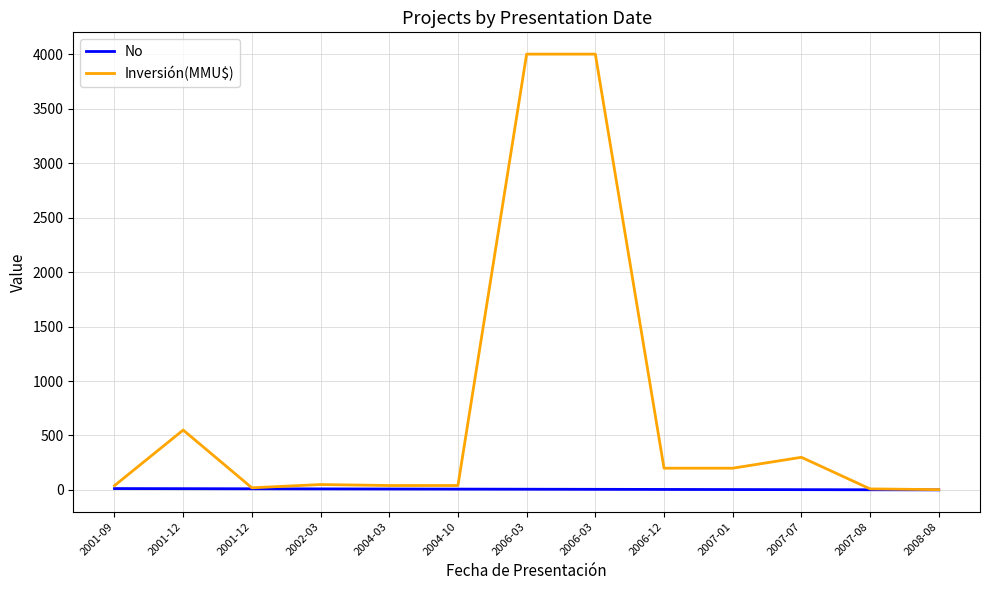

True or false: No has a value of 7.2 at 2007-01.

False